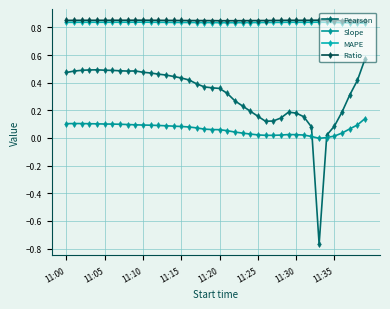

Count the Ratio values in the range 0 to 1.

40